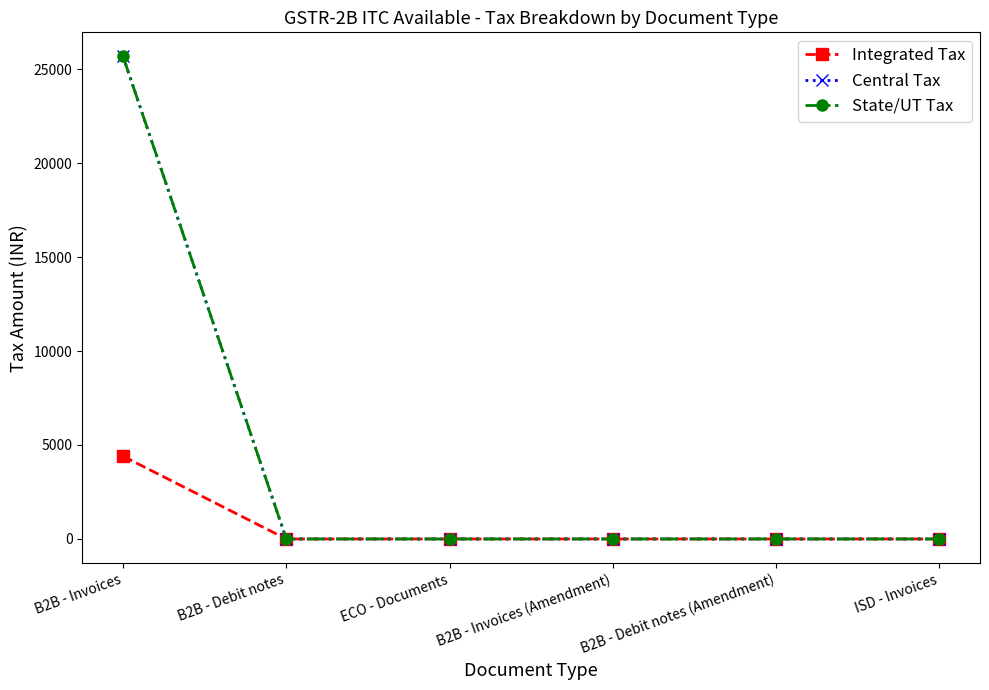

What is the difference between the maximum and minimum values in the Central Tax series?

25673.8